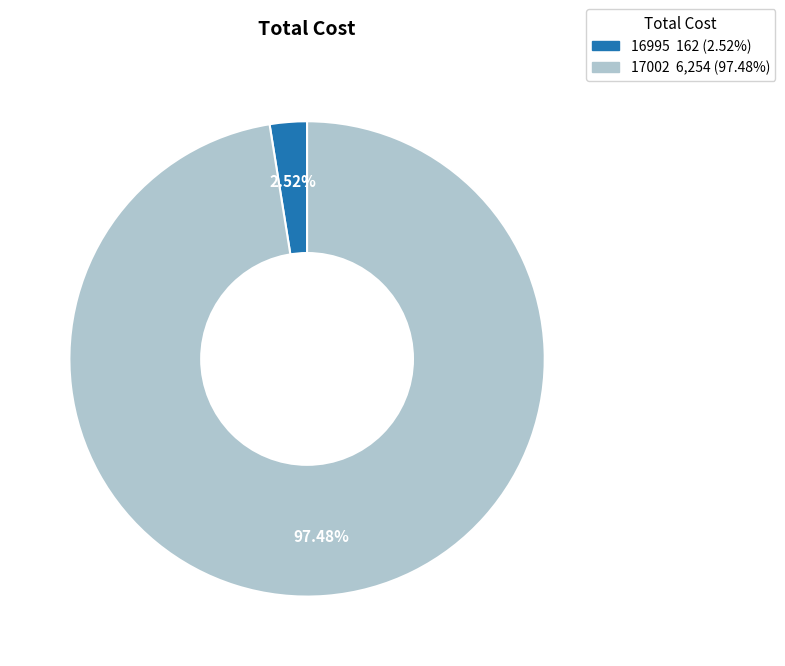

Rank the categories by value from highest to lowest.

17002, 16995